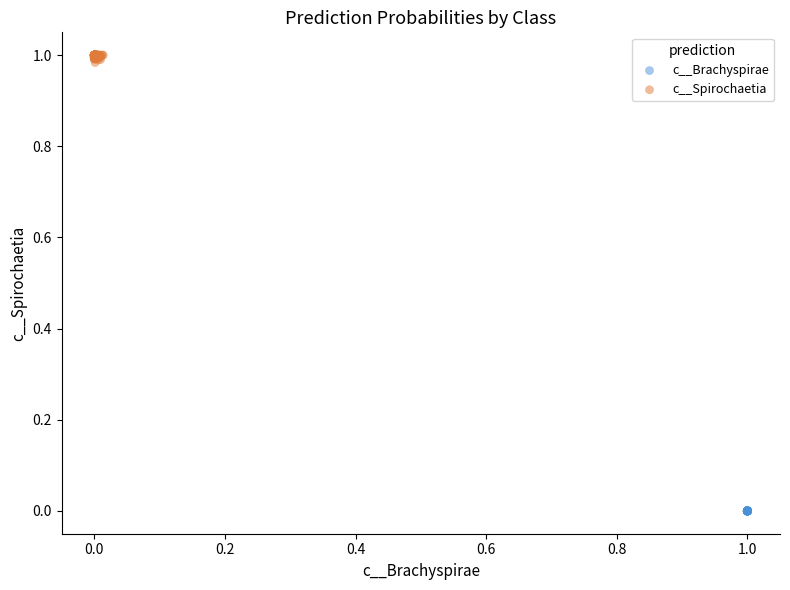

Which series reaches the maximum Y coordinate?

c__Spirochaetia